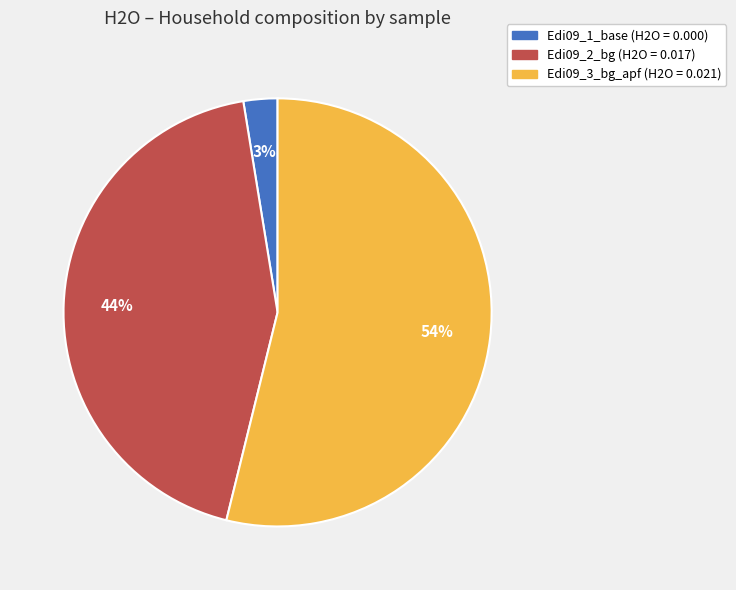

Does Edi09_3_bg_apf represent more than half of the total?

Yes